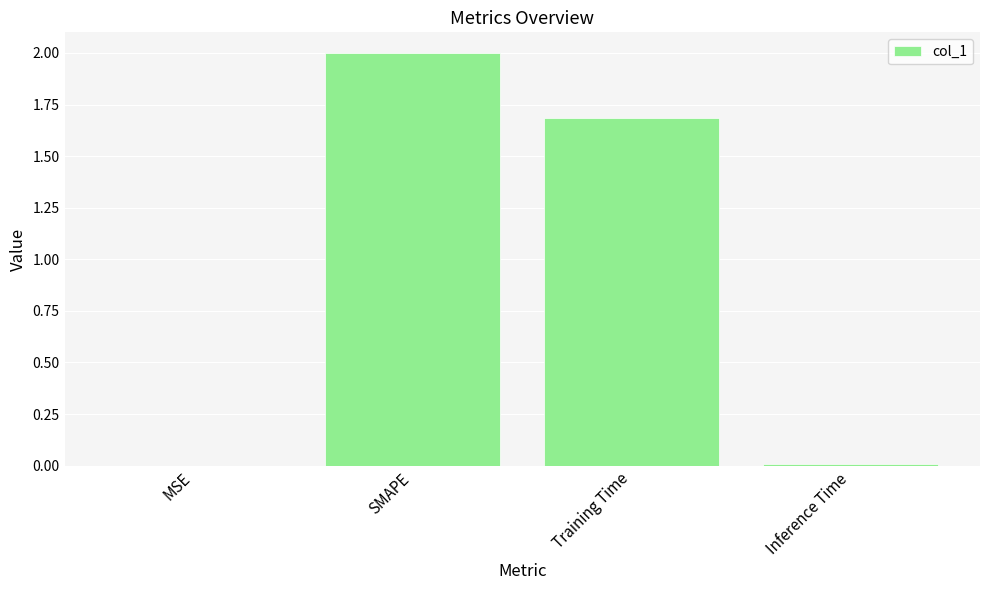

The chart shows a value of 1.7 at Training Time. True or false?

True